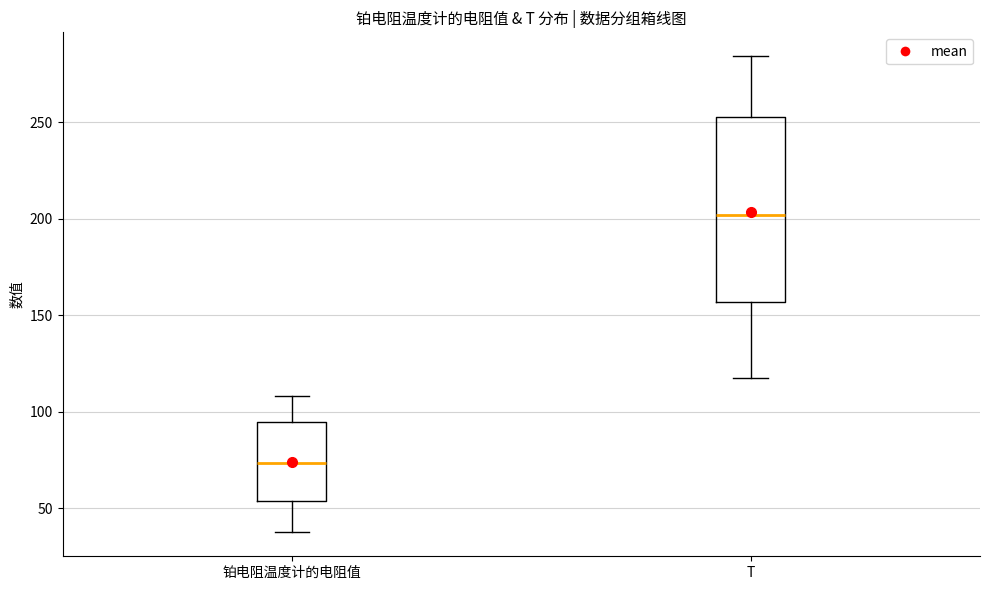

Reading left to right, read every box against the y-axis: the position of its median line, the range the box covers, and the ends of its whiskers. The values are not printed on the chart, so give them approximately, as read against the axis.

铂电阻温度计的电阻值: median 75, box 55 to 95, whiskers 35 to 110
T: median 200, box 155 to 255, whiskers 120 to 285